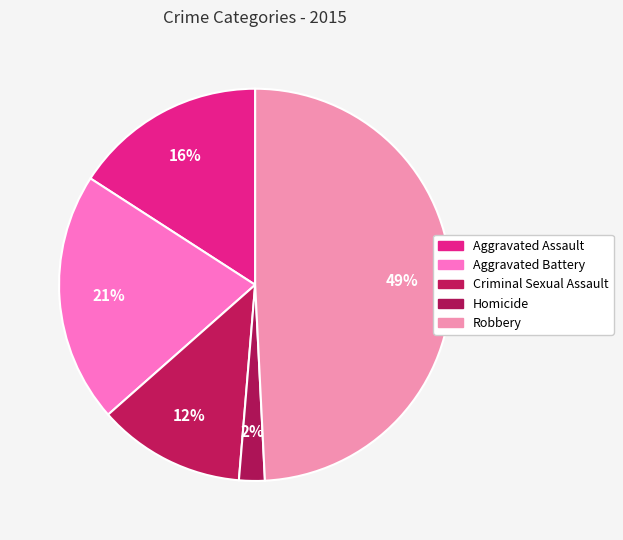

How many slices are in this pie chart?

5